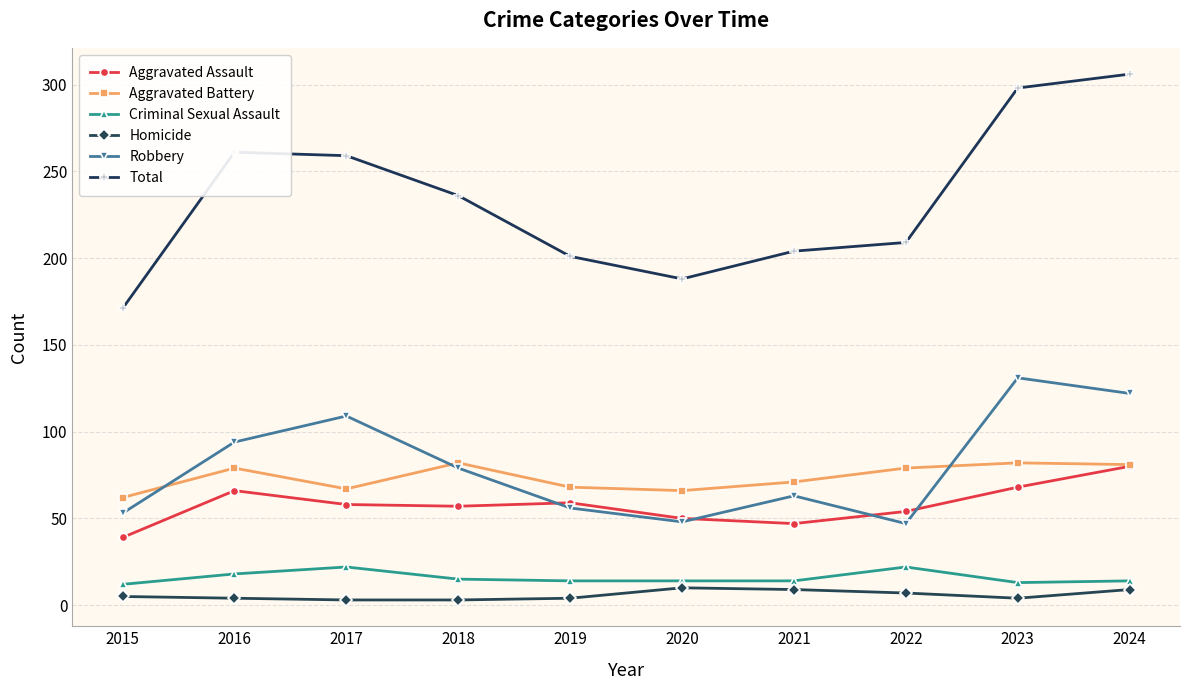

What is the difference between the Aggravated Battery values at 2023 and 2022?

3